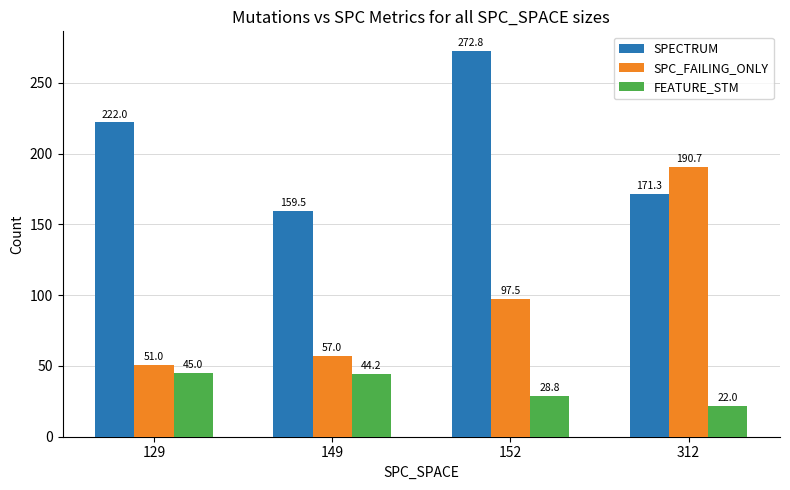

How many values in the SPC_FAILING_ONLY series are below 97?

2